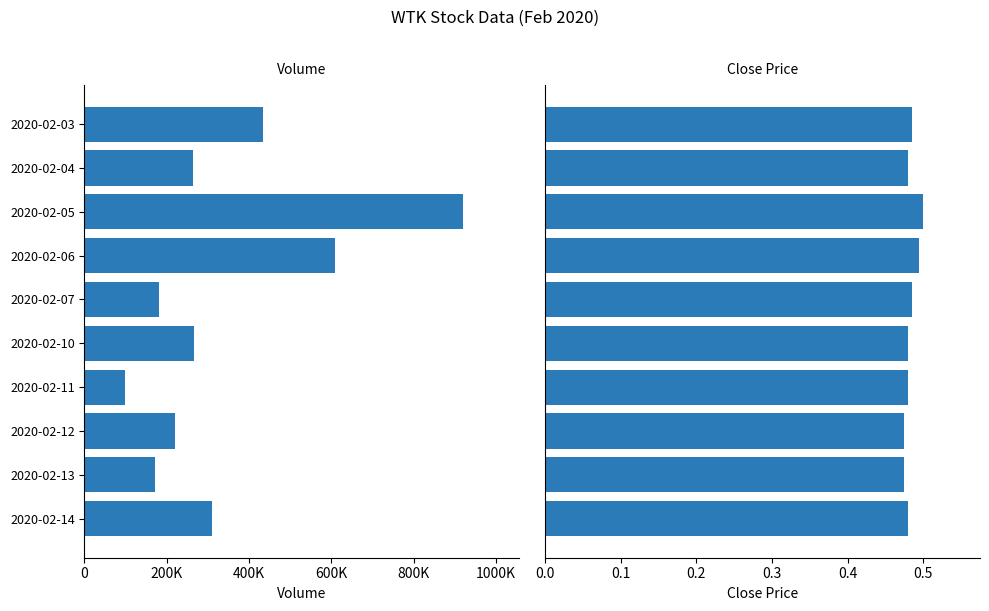

True or false: vol has a value of 147264.8 at 7.

False